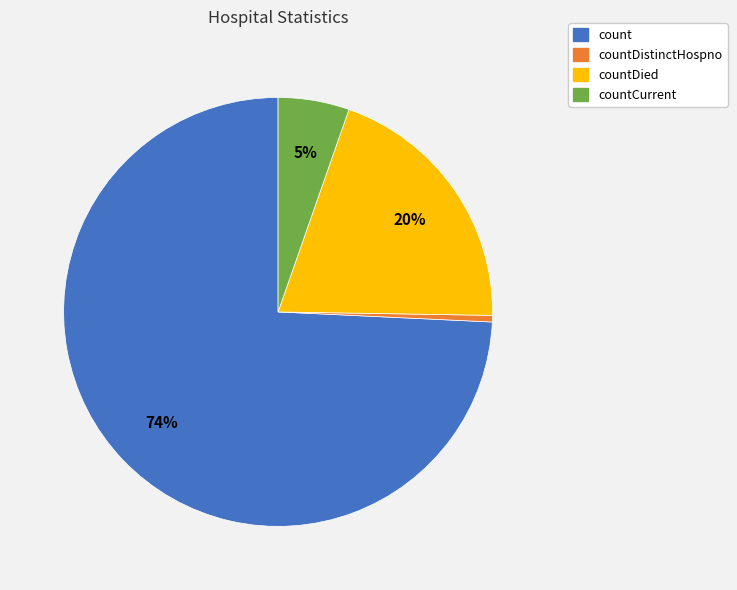

Count the number of slices in the pie.

4